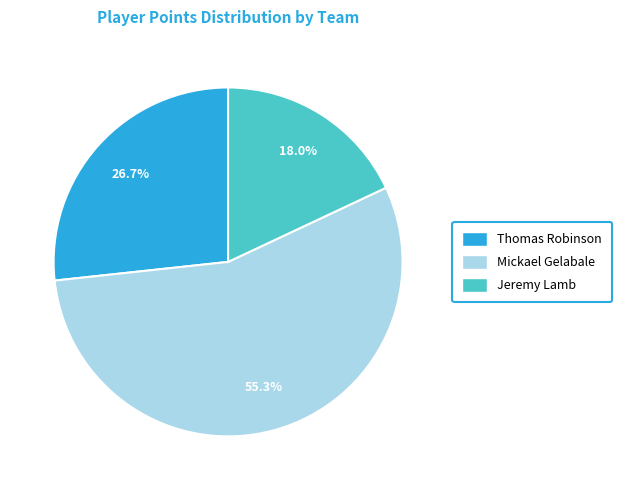

How many segments does this pie chart have?

3